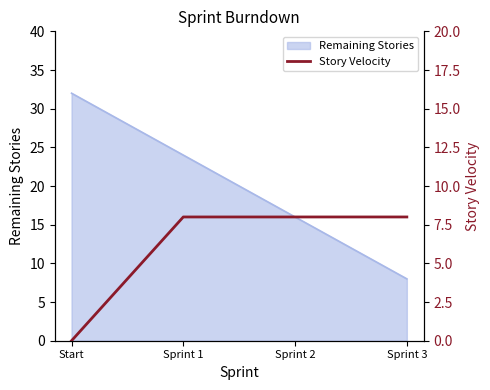

How many lines are shown in the chart?

1